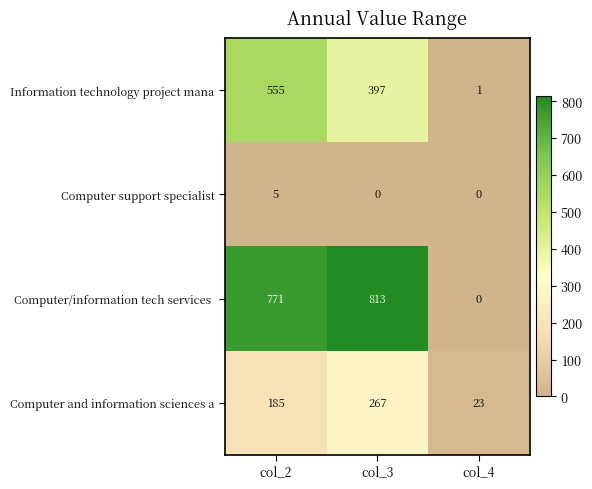

What is the sum of all Computer and information sciences a values?

475